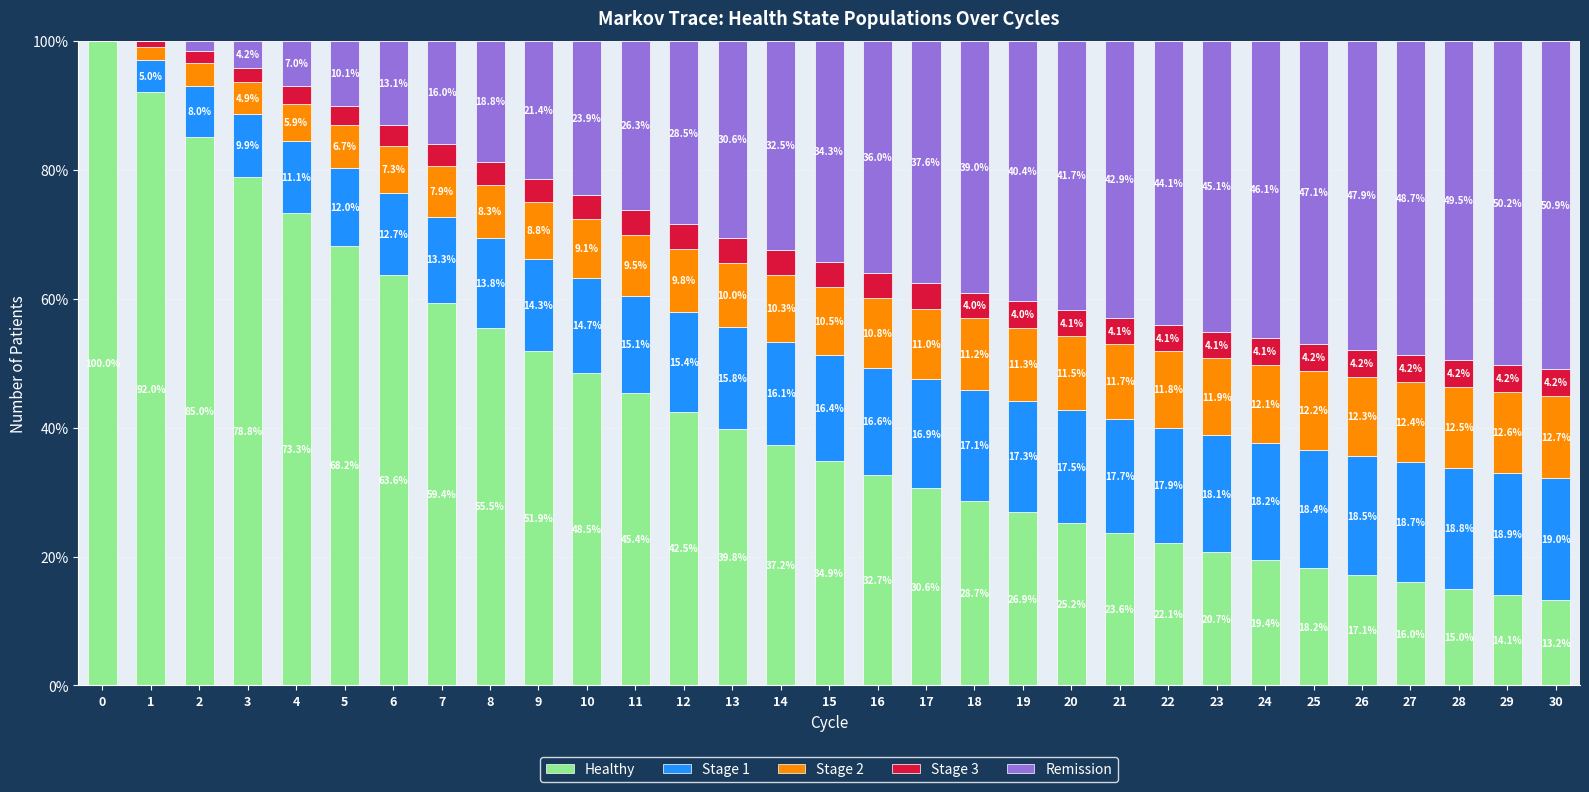

What is the total value across all series at 14?

100.0